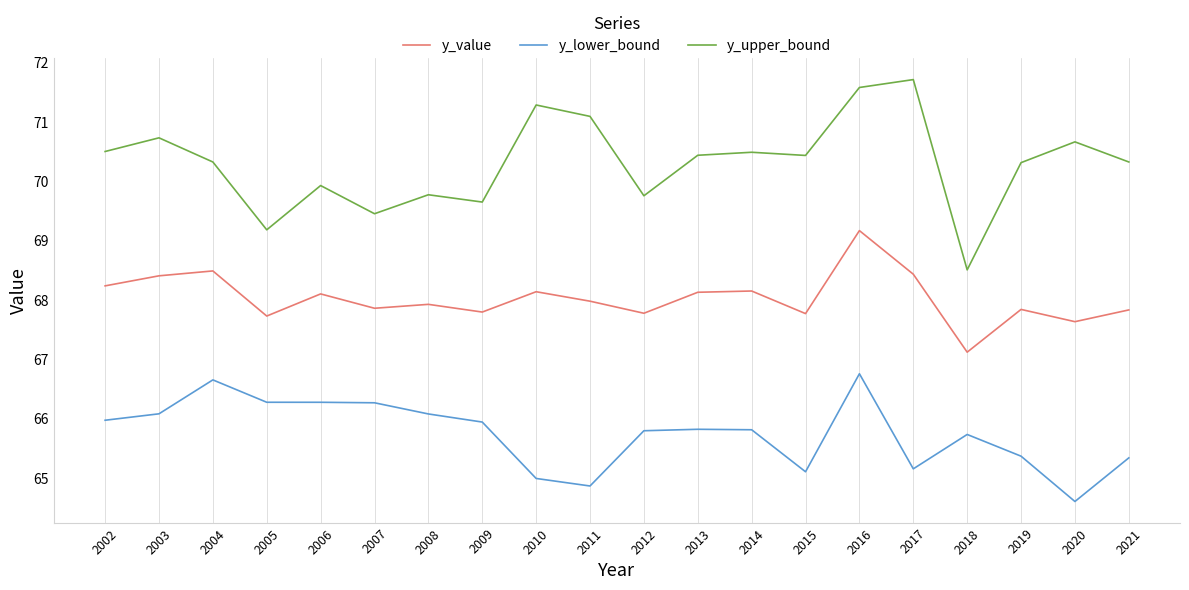

What is the approximate value of y_upper_bound at 2020?

70.7